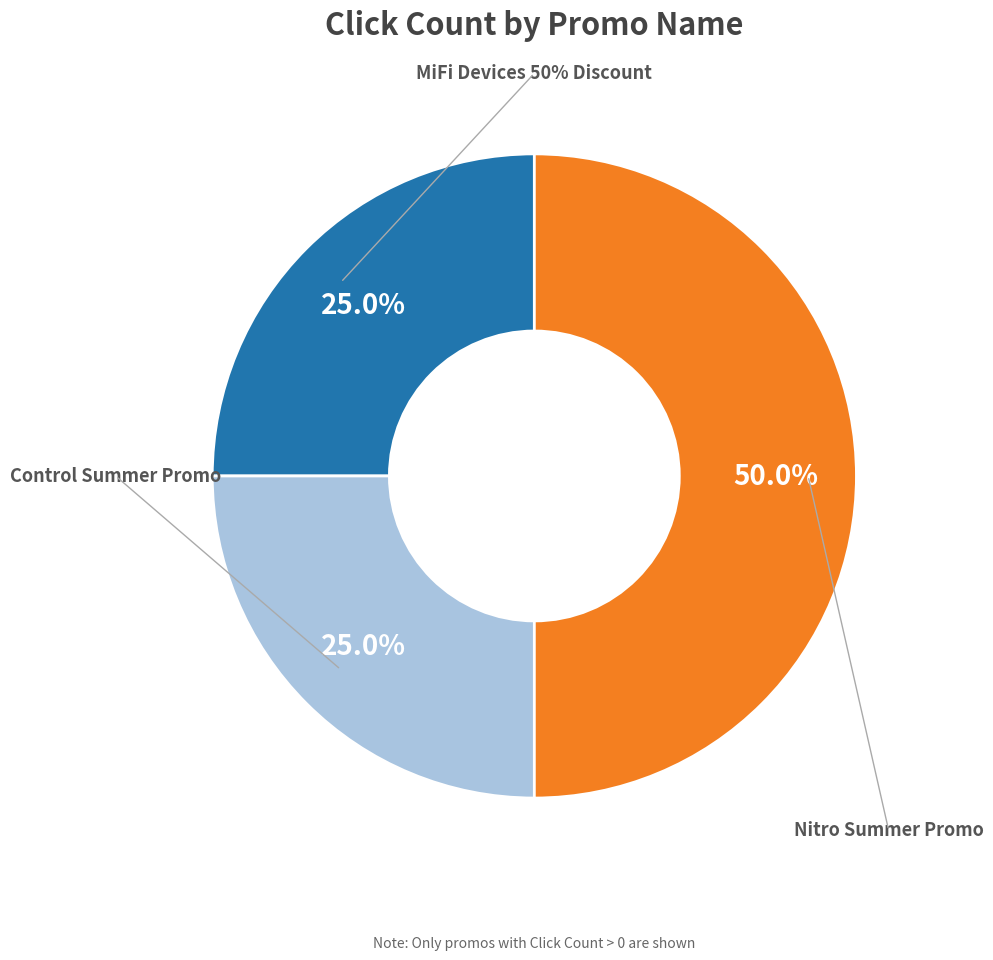

Between MiFi Devices 50% Discount and Nitro Summer Promo, which is larger?

Nitro Summer Promo